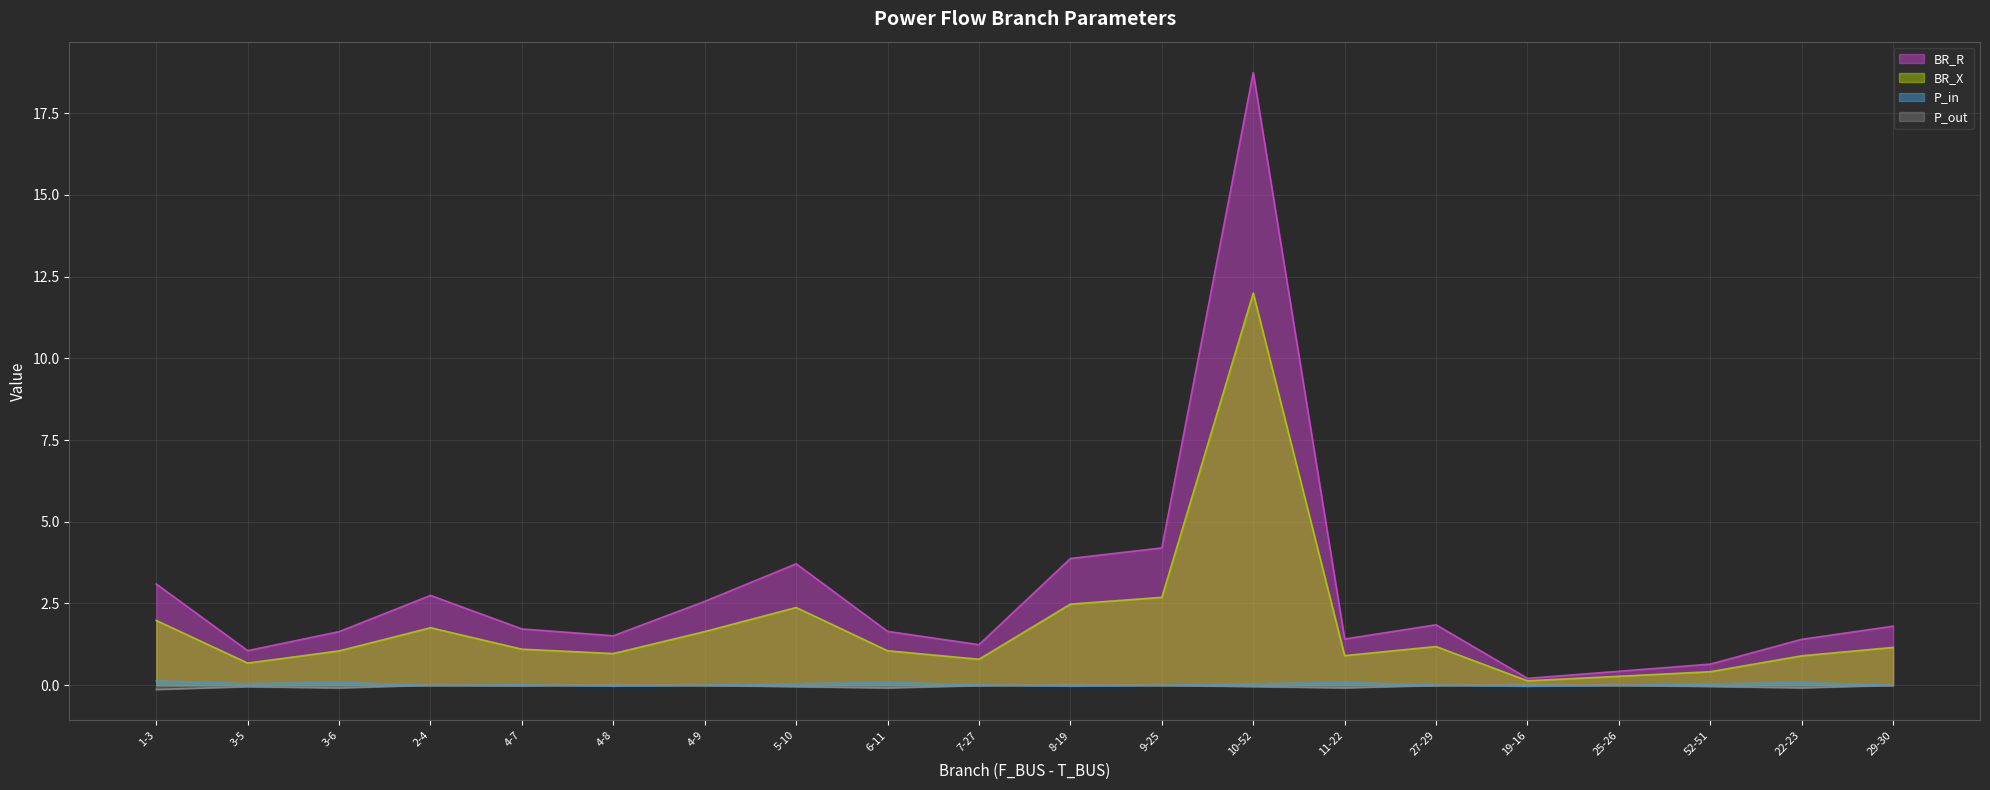

What is the value of the BR_R point at the 17th from the left?

0.4